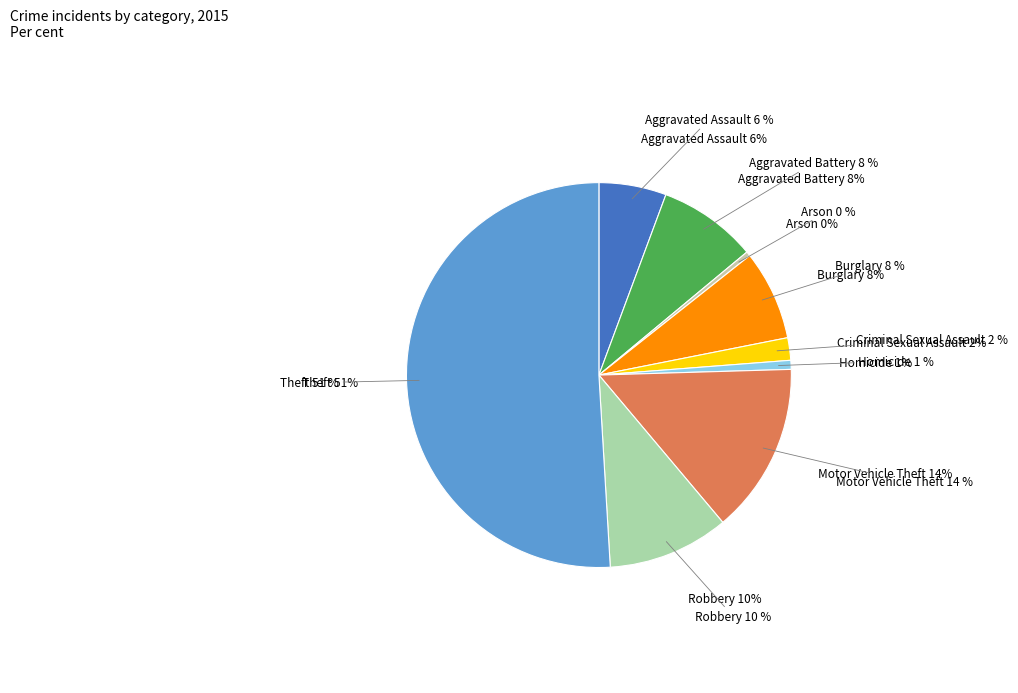

To the nearest percent, what portion does Robbery represent?

10%